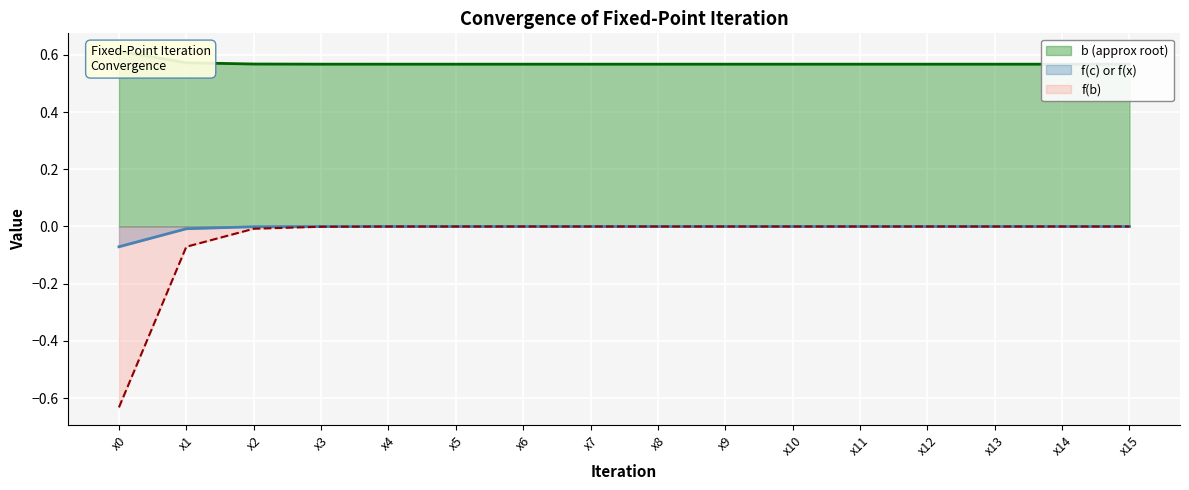

Reading left to right, what are all the values shown in this chart?

b (approx root): x0=0.6	x1=0.6	x2=0.6	x3=0.6	x4=0.6	x5=0.6	x6=0.6	x7=0.6	x8=0.6	x9=0.6	x10=0.6	x11=0.6	x12=0.6	x13=0.6	x14=0.6	x15=0.6
f(c) or f(x): x0=-0.1	x1=-0.0	x2=-0.0	x3=-0.0	x4=-0.0	x5=-0.0	x6=-0.0	x7=-0.0	x8=-0.0	x9=-0.0	x10=-0.0	x11=-0.0	x12=-0.0	x13=-0.0	x14=-0.0	x15=0.0
f(b): x0=-0.6	x1=-0.1	x2=-0.0	x3=-0.0	x4=-0.0	x5=-0.0	x6=-0.0	x7=-0.0	x8=-0.0	x9=-0.0	x10=-0.0	x11=-0.0	x12=-0.0	x13=-0.0	x14=-0.0	x15=-0.0